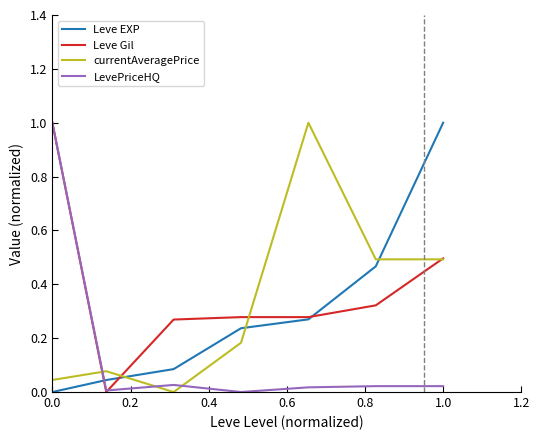

How many categories are shown in the chart?

7